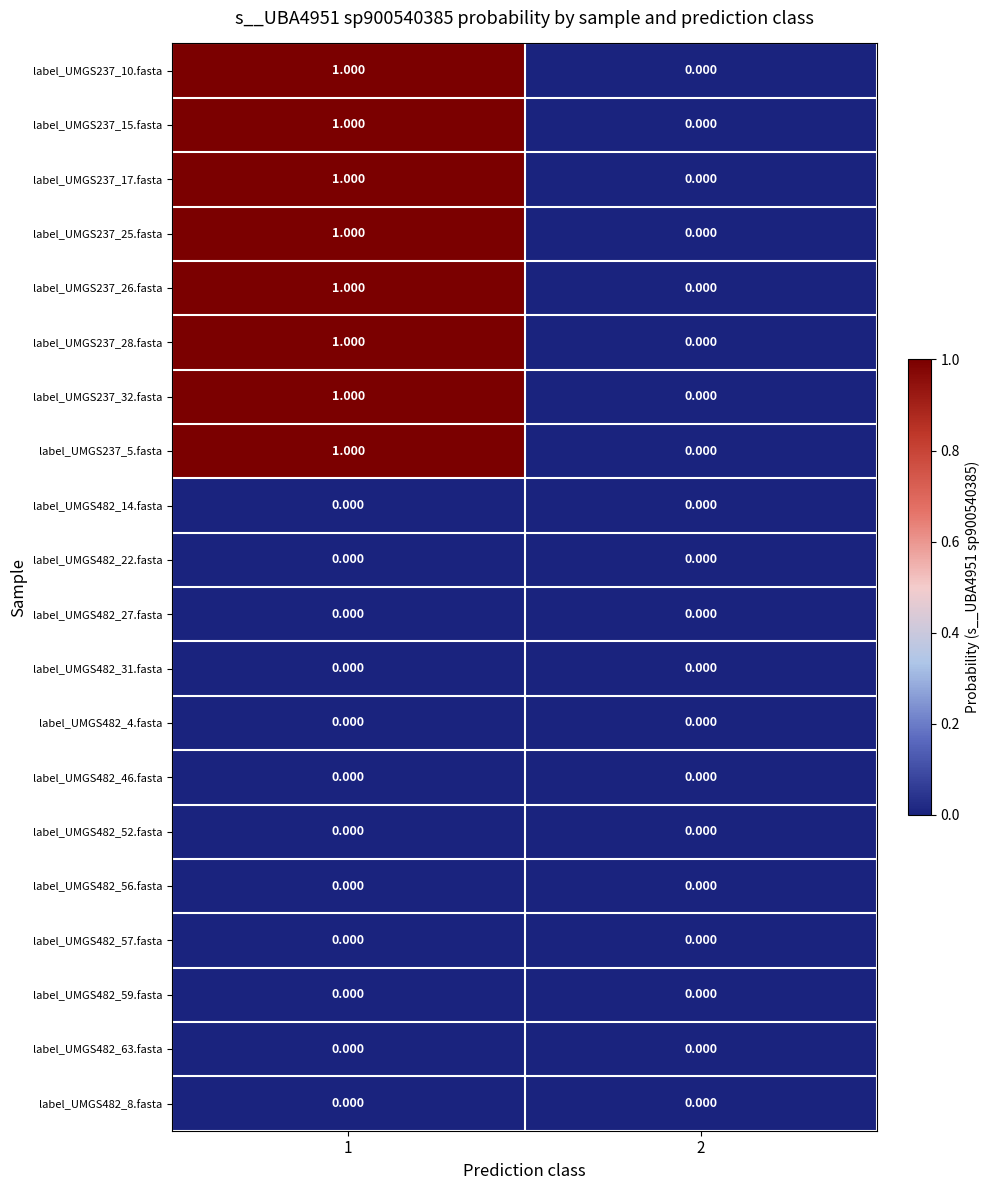

How many data points does each series have?

2